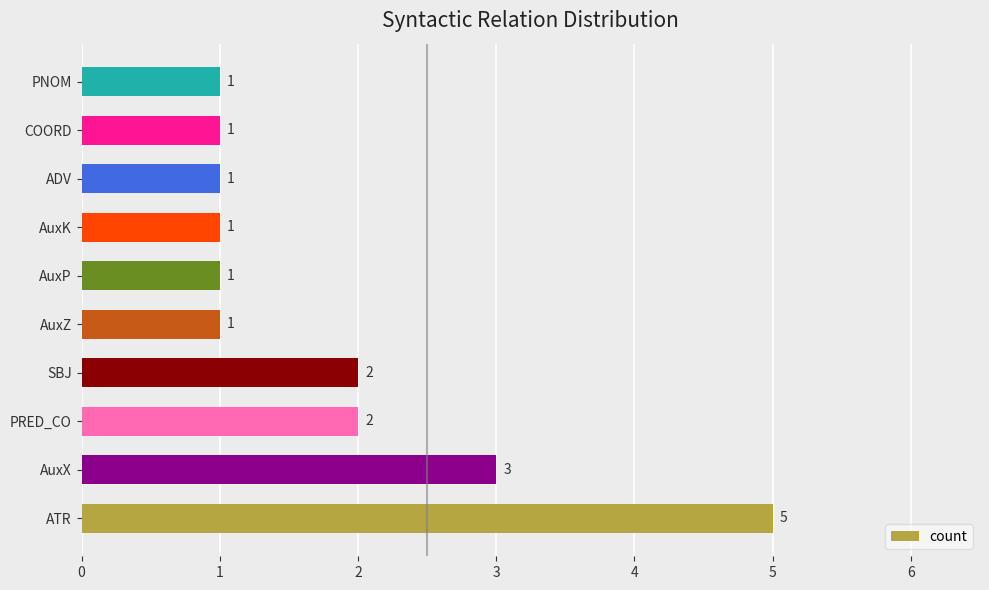

The chart shows a value of 1 at ADV. True or false?

True